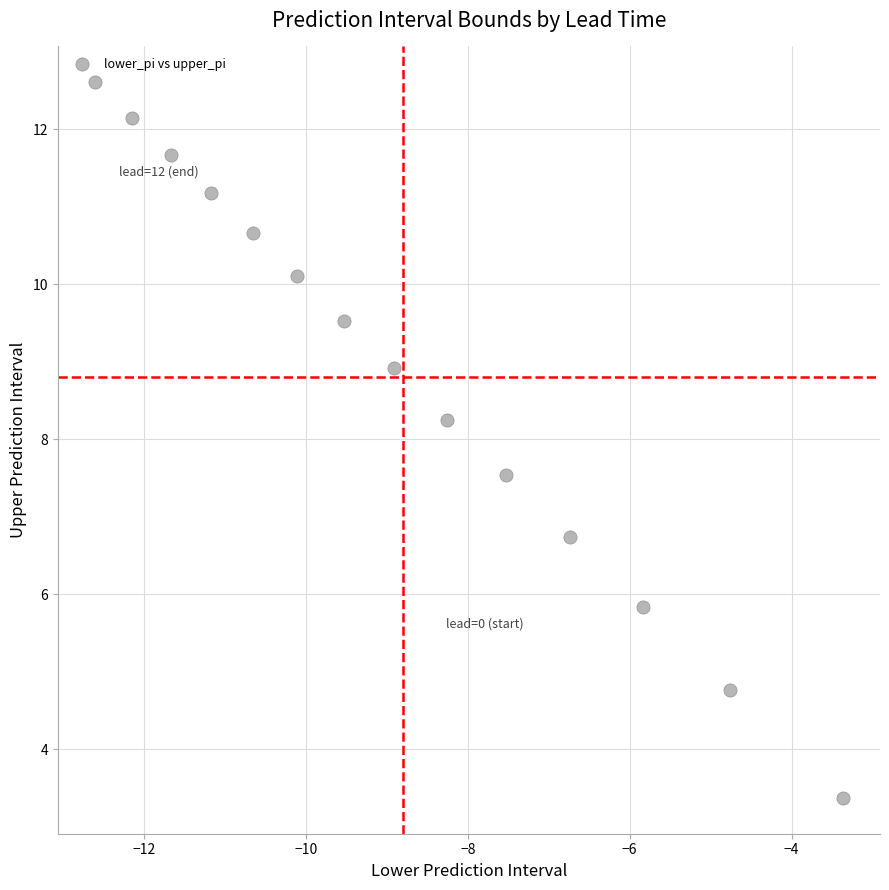

What Y value in the scatter plot is closest to 7?

6.7